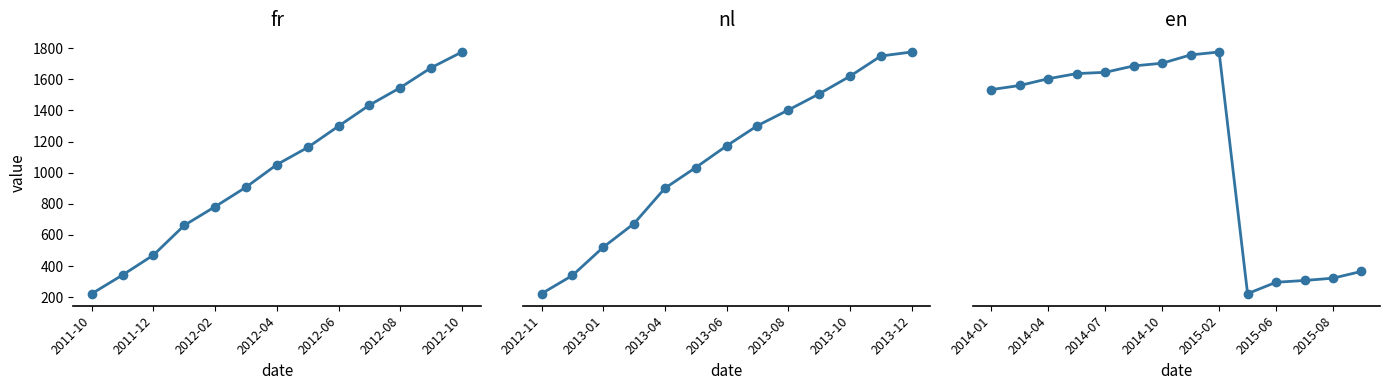

How many lines are shown in the chart?

3